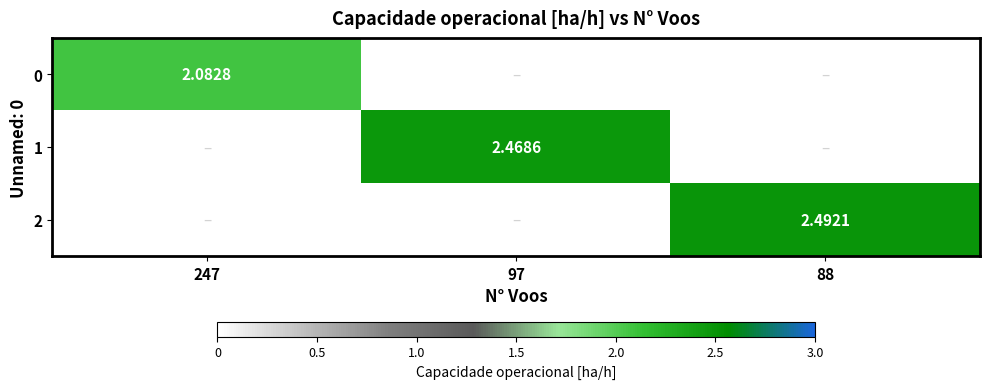

What is the difference between the highest and lowest values at 247?

2.1